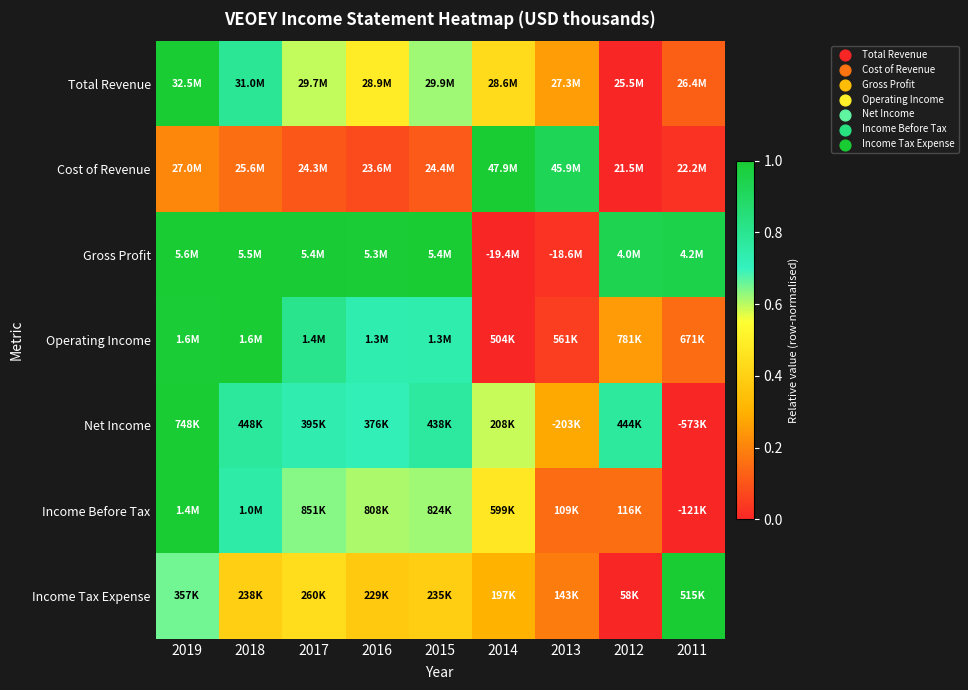

What is the difference between the highest and lowest values at 2015?

0.9